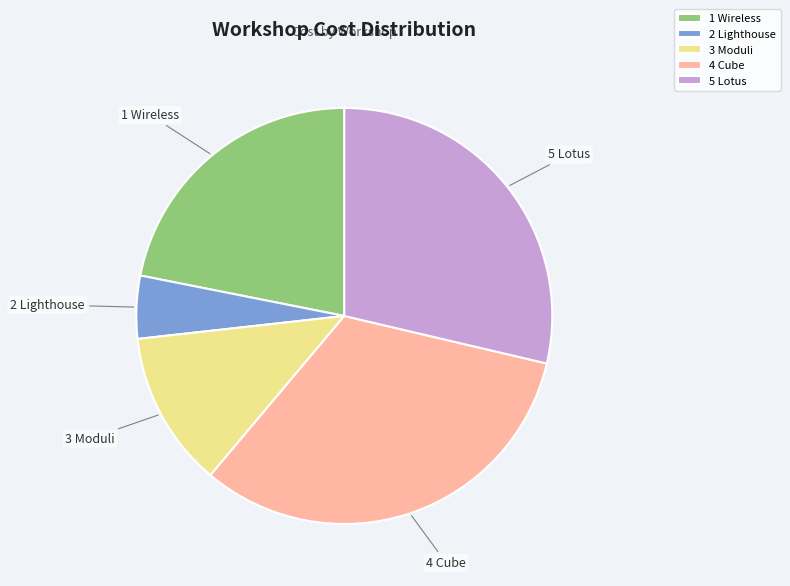

Does 1 Wireless account for over 50% of the chart?

No